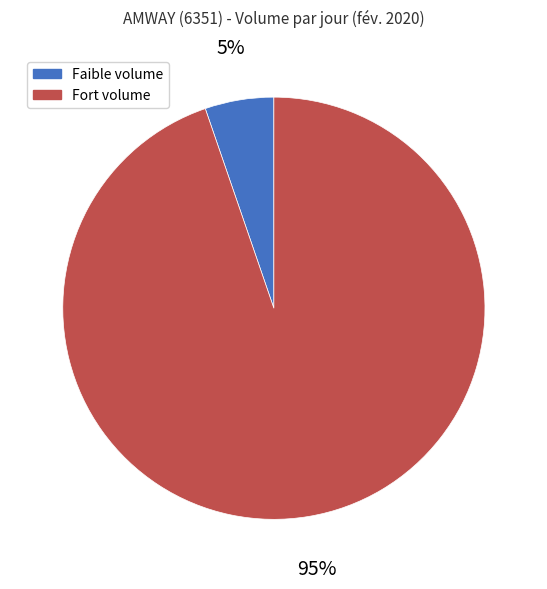

Is there a majority slice in this chart?

Yes